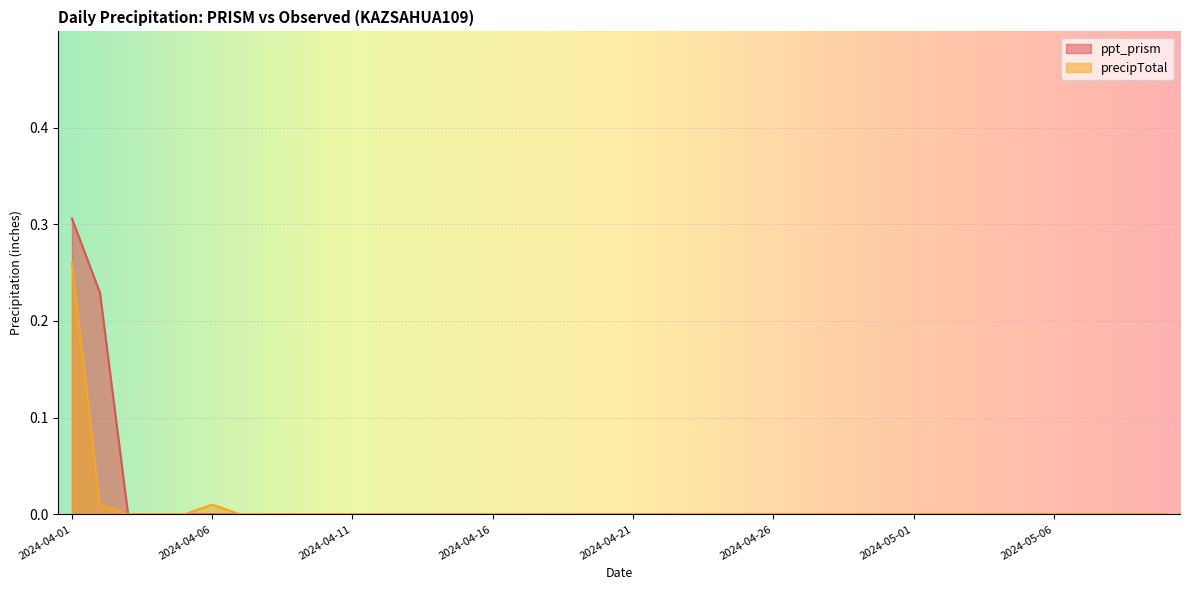

What is the label of the 29th point from the right?

2024-04-12